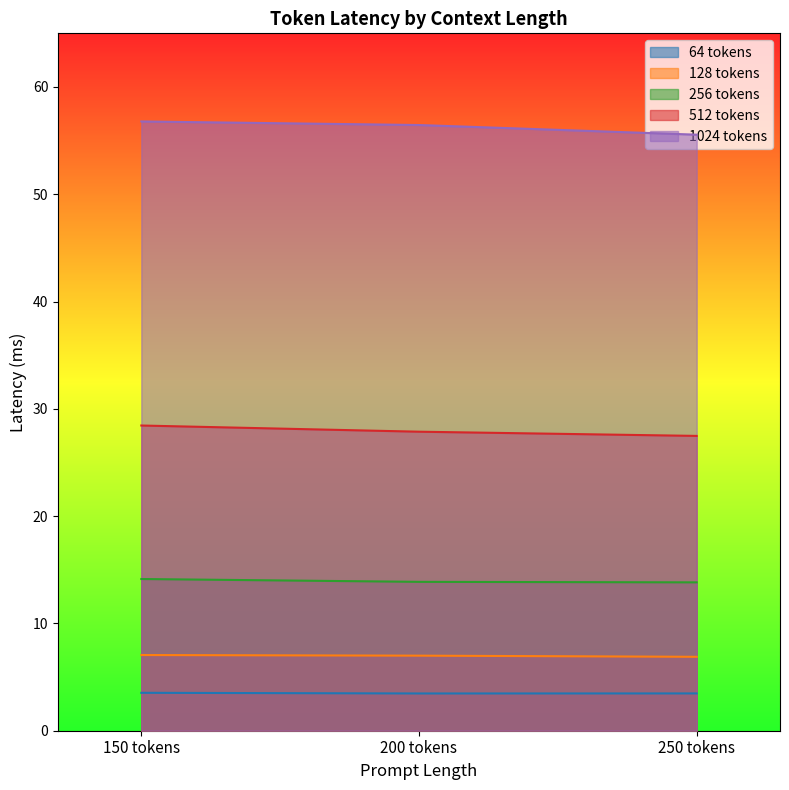

At which label does 1024 tokens first exceed 56?

150 tokens